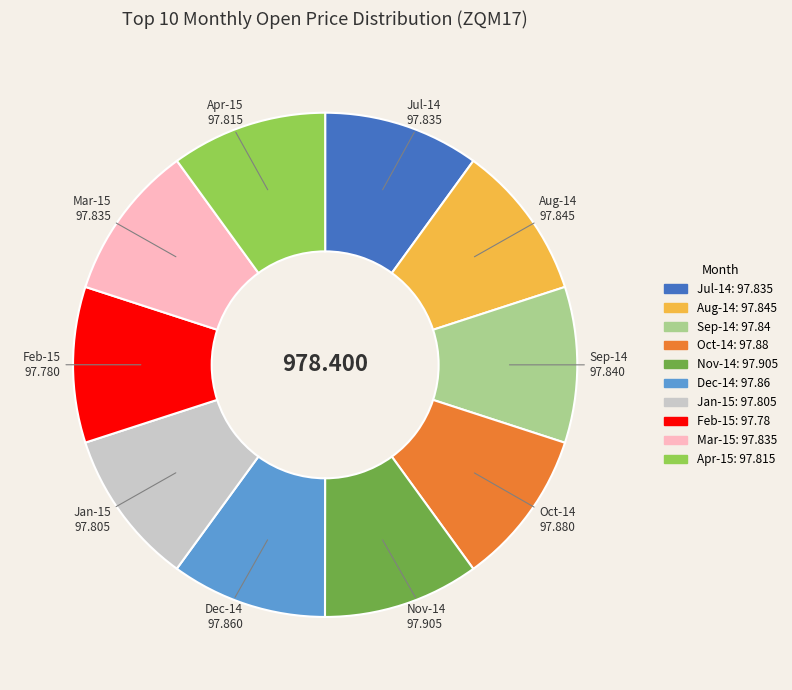

How many slices are in this pie chart?

10